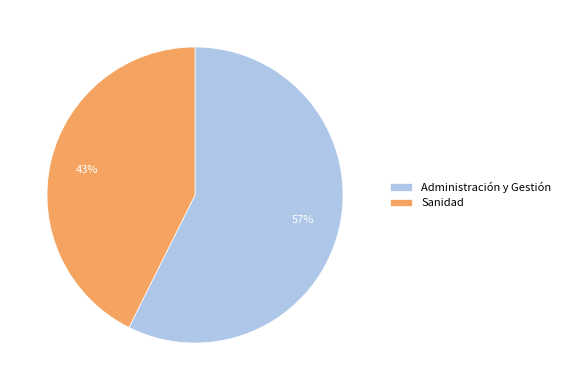

What is the ratio of the value at Administración y Gestión to the value at Sanidad?

1.3